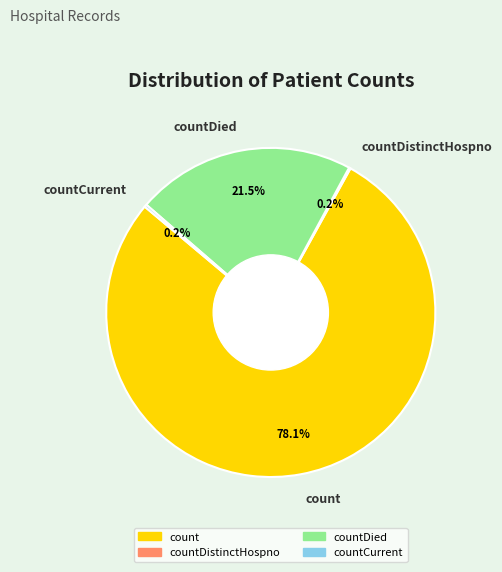

Which slice is the largest?

count